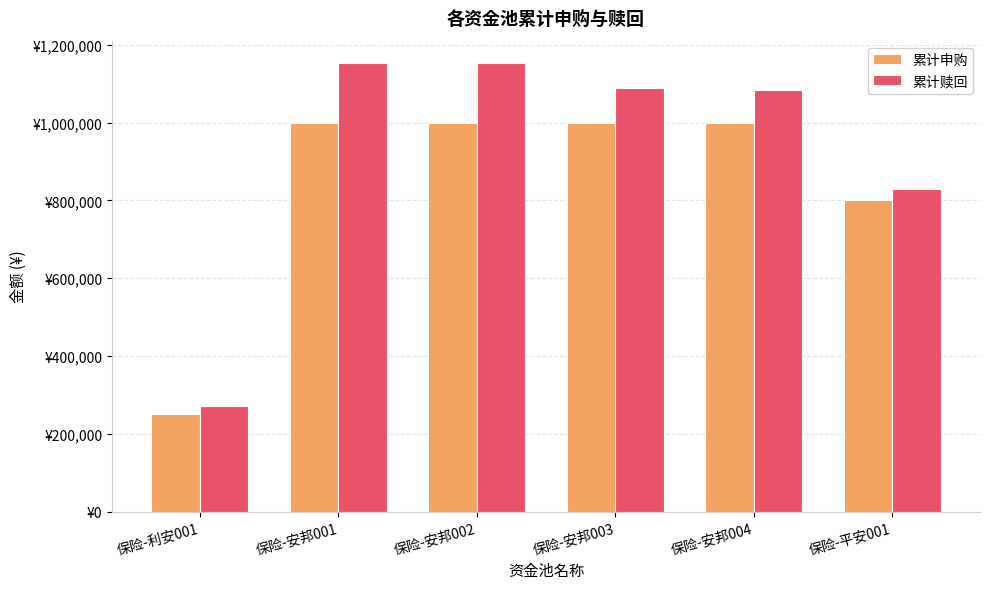

Which series has the largest range (max minus min)?

累计赎回